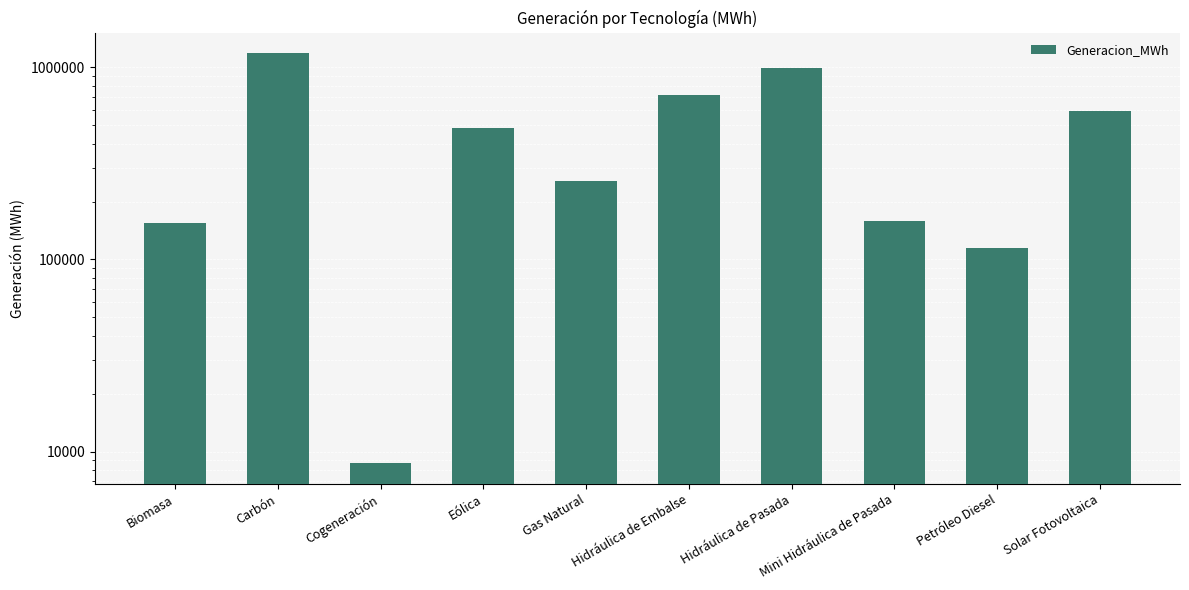

Reading left to right, list all the values displayed in this chart.

Biomasa=154915.2	Carbón=1183435.0	Cogeneración=8688.7	Eólica=484928.3	Gas Natural=256410.5	Hidráulica de Embalse=720021.6	Hidráulica de Pasada=984980.0	Mini Hidráulica de Pasada=158727.4	Petróleo Diesel=114737.7	Solar Fotovoltaica=593187.6